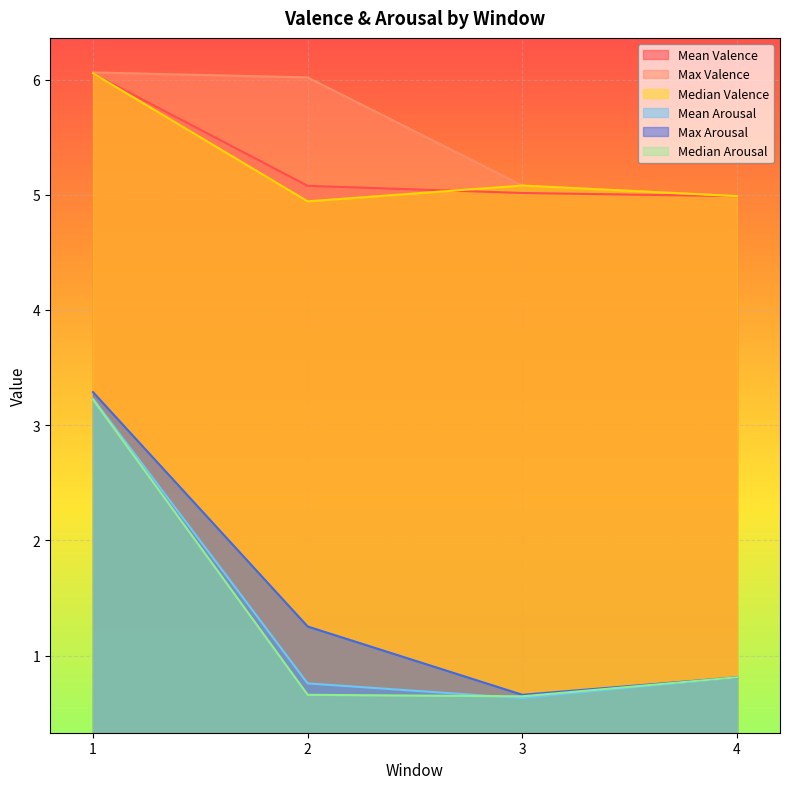

Count the Max Arousal values in the range 0 to 3.

3